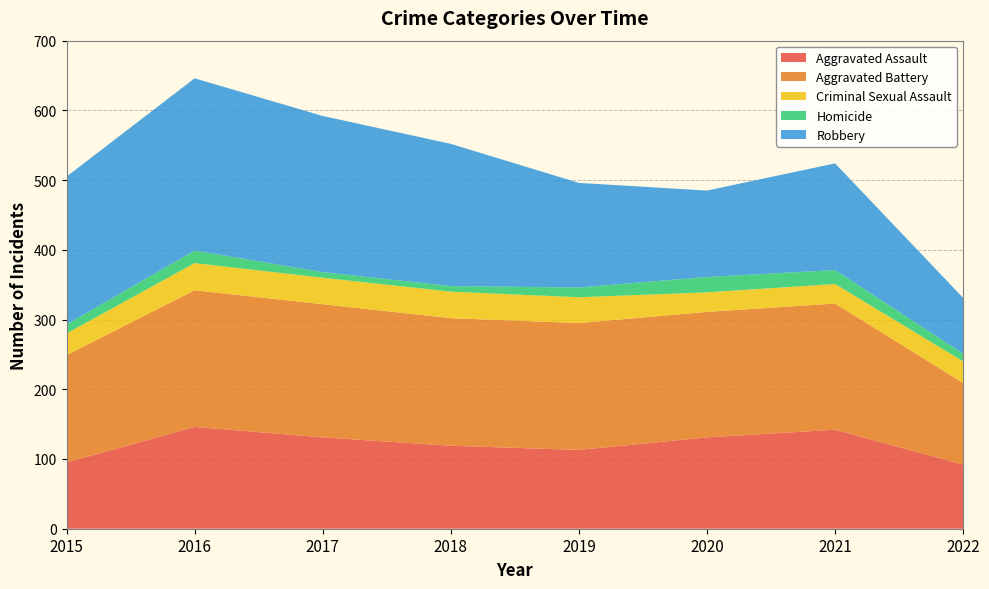

Reading left to right, list all the values displayed in this chart.

Aggravated Assault: 2015=95	2016=146	2017=131	2018=119	2019=113	2020=131	2021=142	2022=92
Aggravated Battery: 2015=154	2016=196	2017=191	2018=183	2019=182	2020=180	2021=181	2022=117
Criminal Sexual Assault: 2015=31	2016=39	2017=38	2018=38	2019=37	2020=28	2021=28	2022=31
Homicide: 2015=13	2016=18	2017=8	2018=8	2019=14	2020=22	2021=20	2022=11
Robbery: 2015=212	2016=247	2017=224	2018=204	2019=150	2020=124	2021=153	2022=80